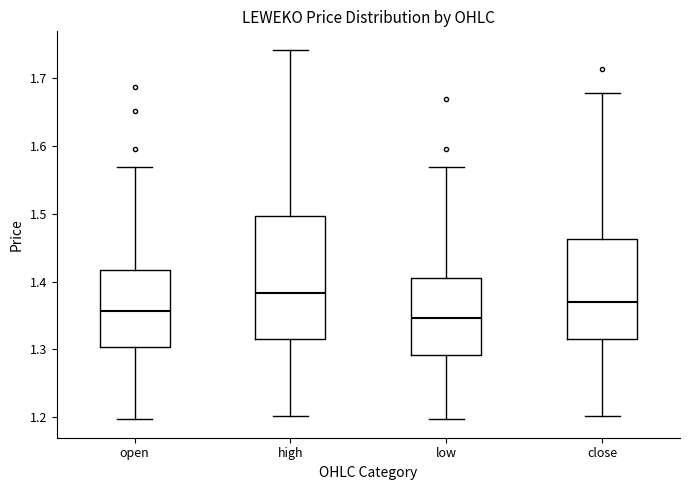

Reading left to right, transcribe this box plot: for each box, give where its median line is, the range the box spans, and where its two whiskers end, as read against the y-axis. The values are not printed on the chart, so give them approximately, as read against the axis.

open: median 1.36, box 1.30 to 1.42, whiskers 1.20 to 1.57
high: median 1.38, box 1.32 to 1.50, whiskers 1.20 to 1.74
low: median 1.35, box 1.29 to 1.41, whiskers 1.20 to 1.57
close: median 1.37, box 1.32 to 1.46, whiskers 1.20 to 1.68